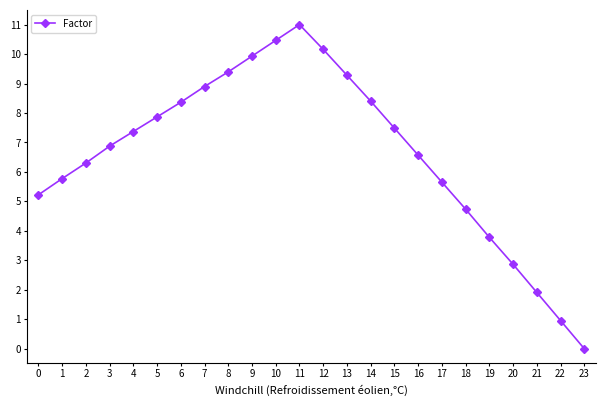

True or false: the data has more than 0 interior local peaks.

True